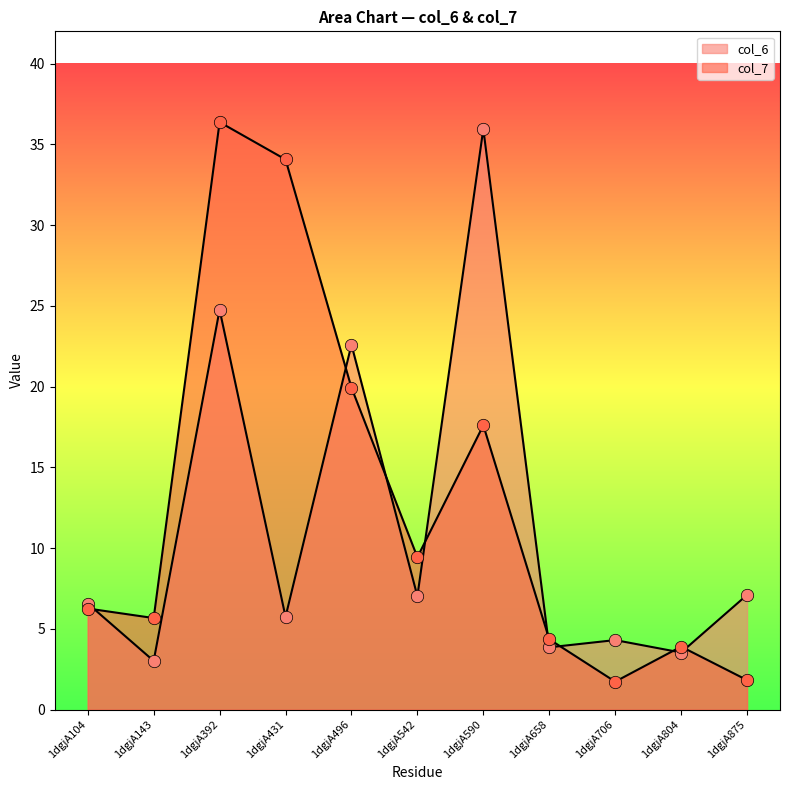

Which series has the largest total across all categories?

col_7